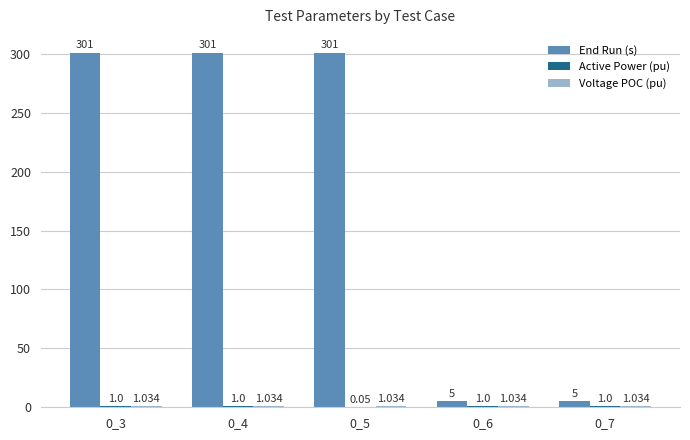

Which series has the largest total across all categories?

End Run (s)